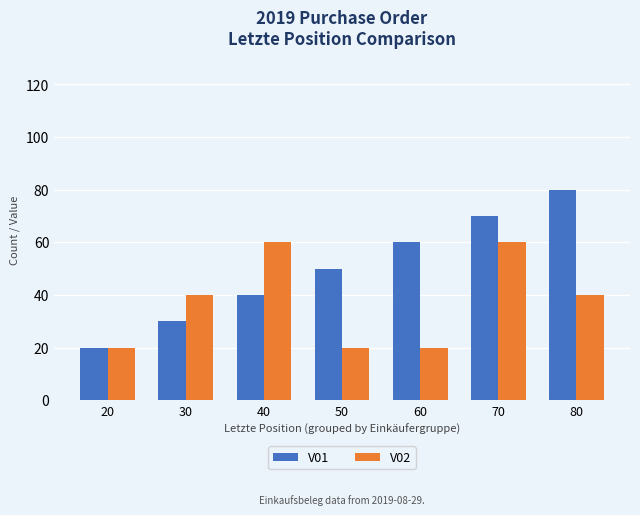

Is the value of V02 at 50 greater than the value of V01 at 50?

No